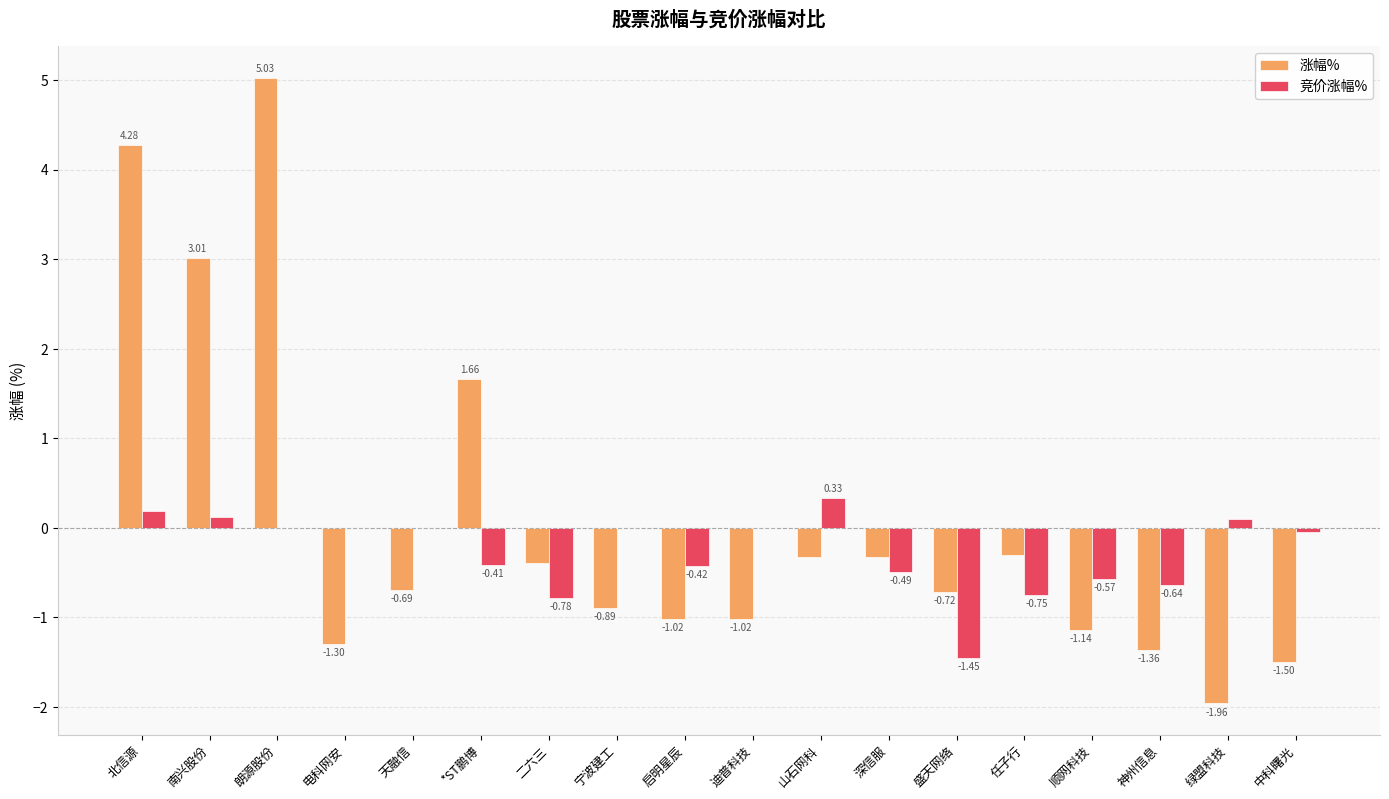

What is the sum of all 涨幅% values?

1.0